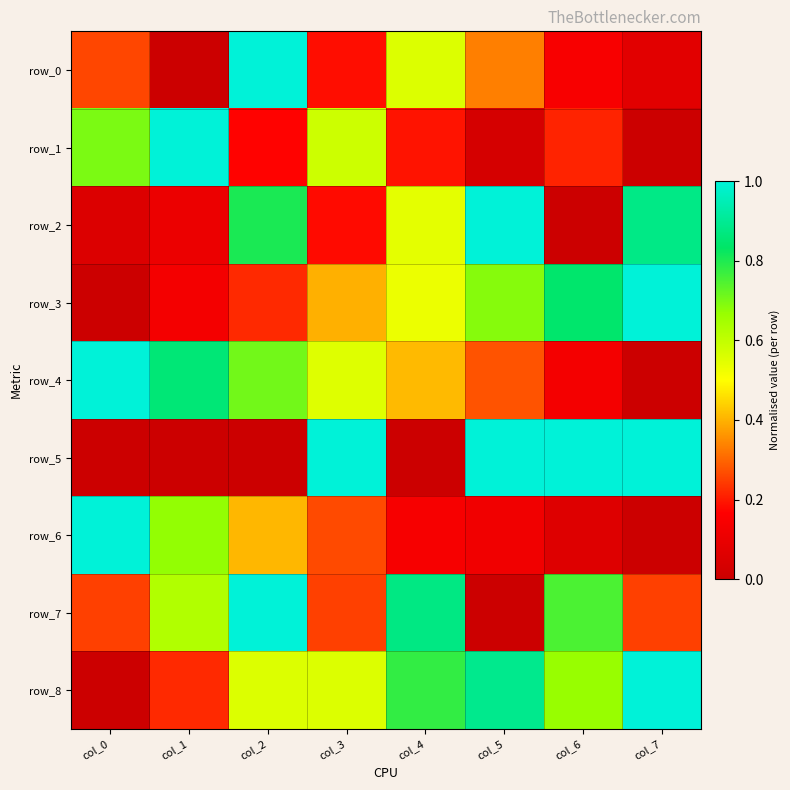

The row_7 series shows 0.4 at col_0. True or false?

False